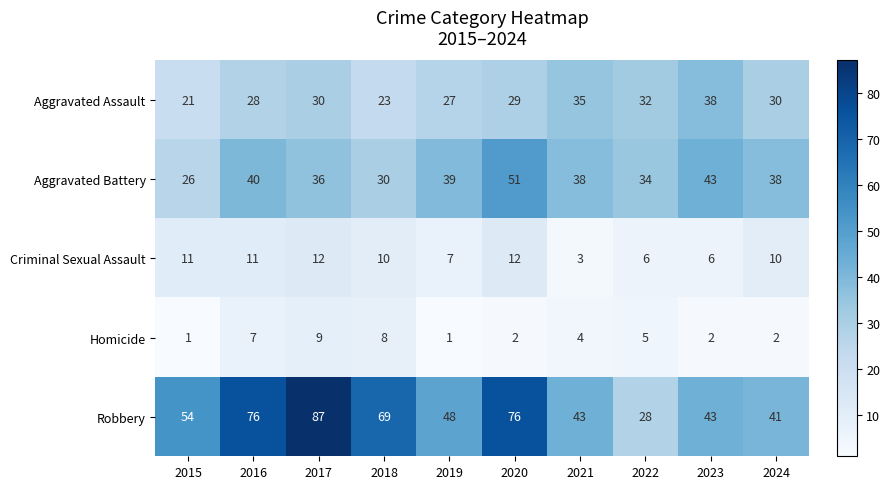

List the series in order of their peak value, lowest first.

Homicide, Criminal Sexual Assault, Aggravated Assault, Aggravated Battery, Robbery